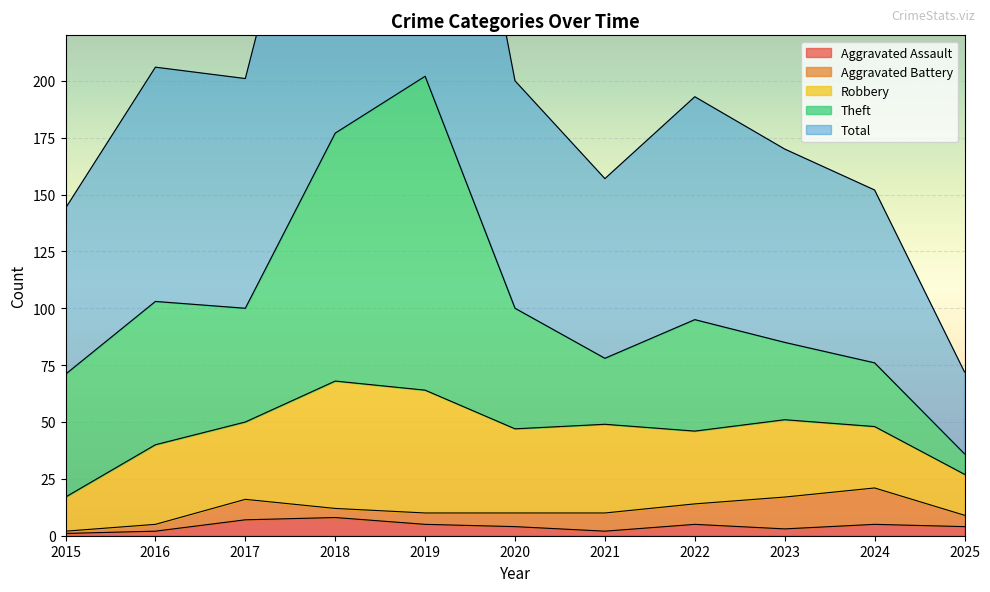

Which category has the lowest value across all series?

2015